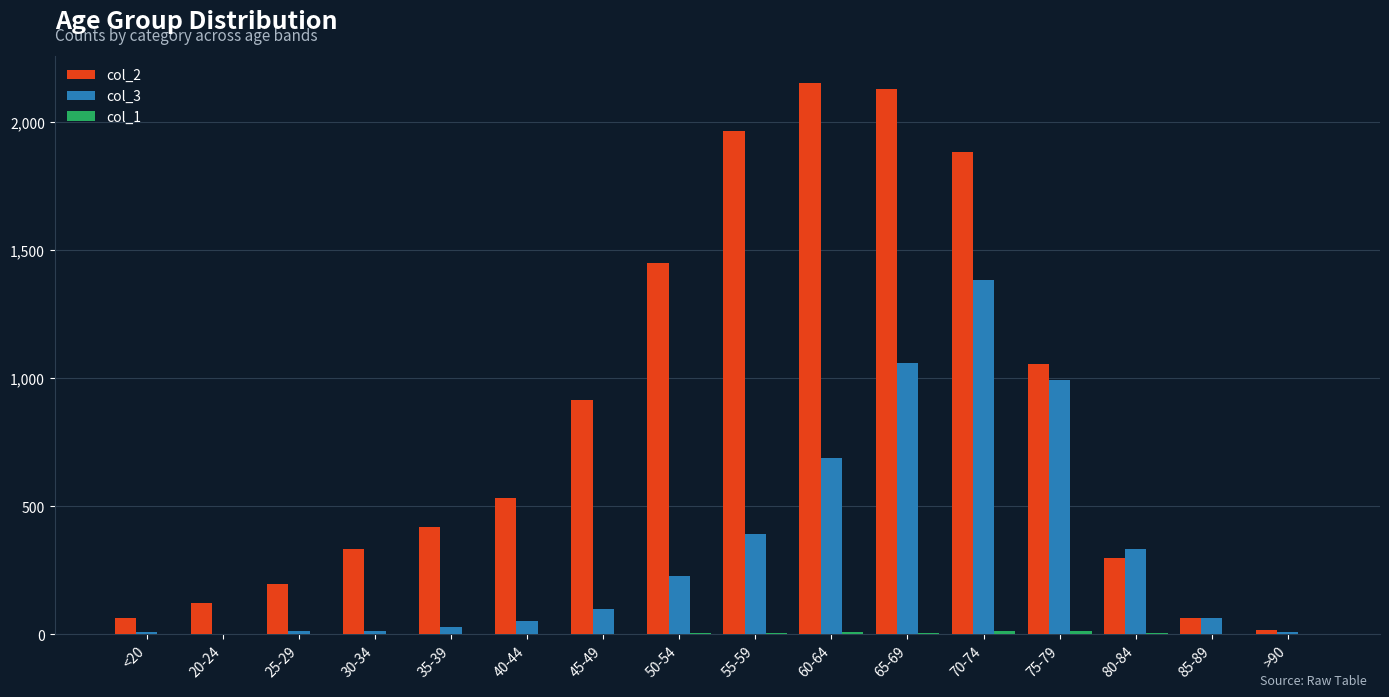

The col_3 series shows 1381 at 70-74. True or false?

True